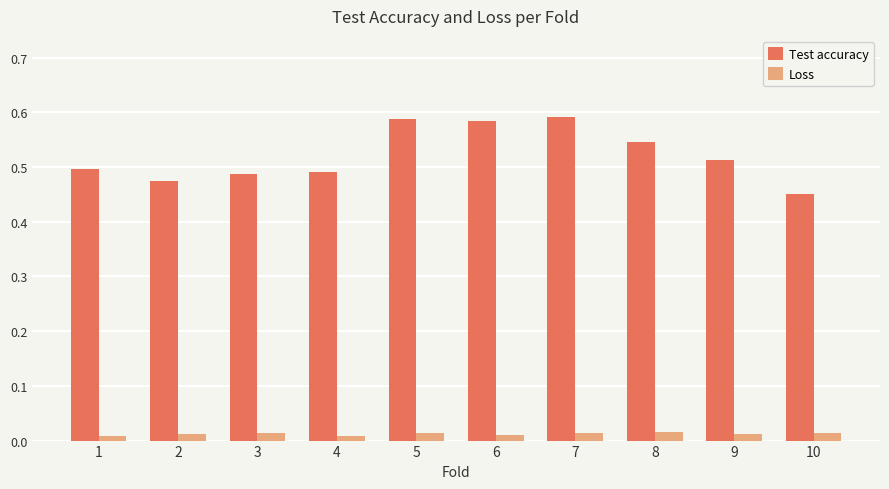

Is the value of Loss at 1 greater than the value of Test accuracy at 10?

No